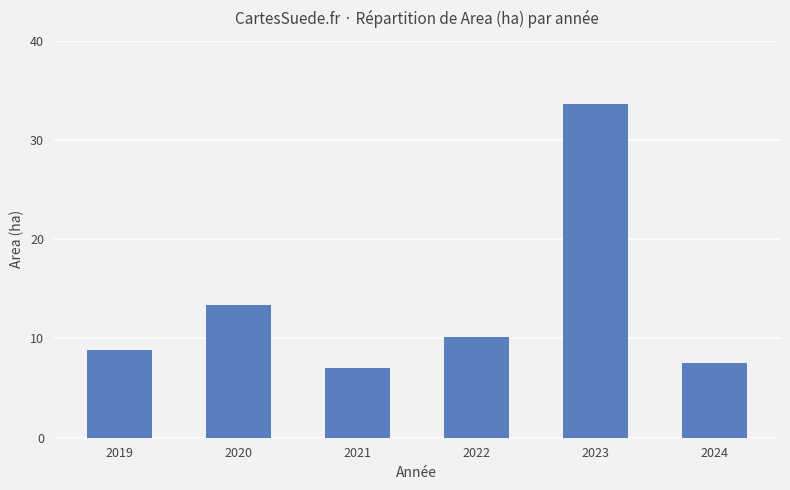

Read the value at 2022.

10.1